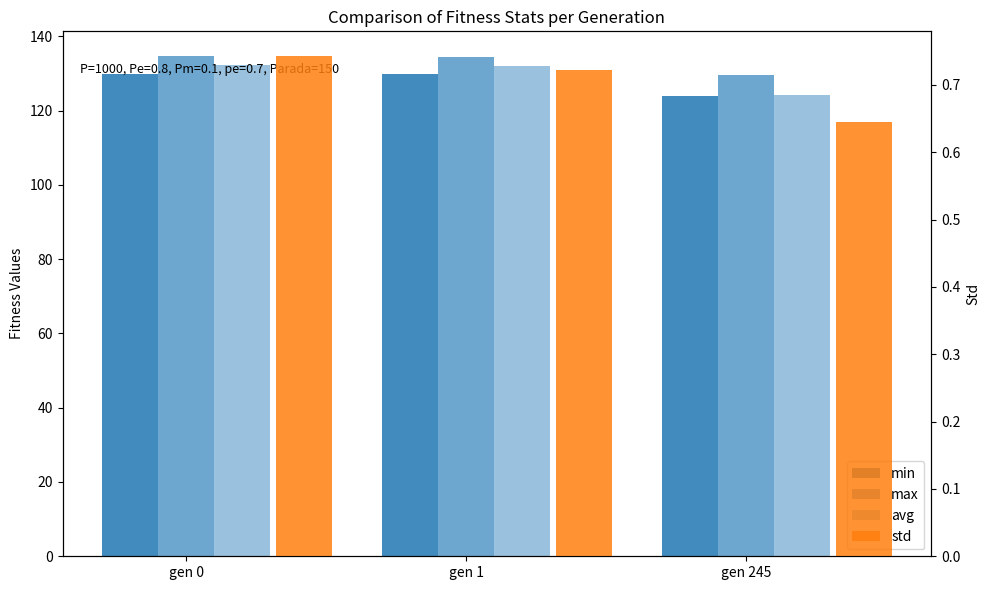

At which label does avg first exceed 131?

gen 0